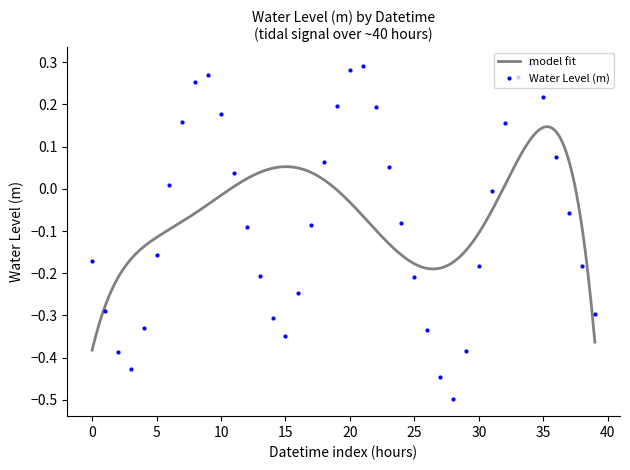

True or false: Water Level (m) has more than 1 points higher than both neighbors.

True